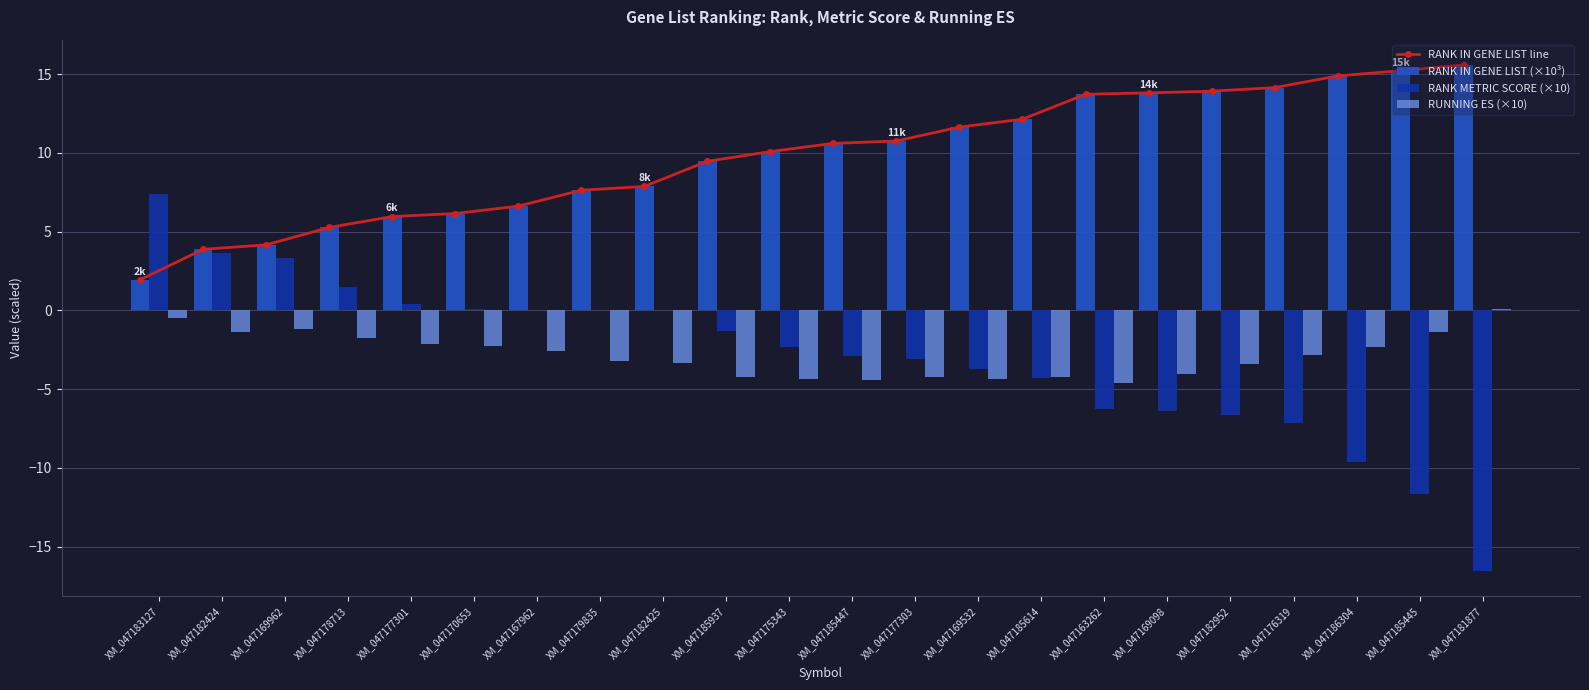

What is the difference between the RANK IN GENE LIST line values at XM_047185614 and XM_047182952?

1.8